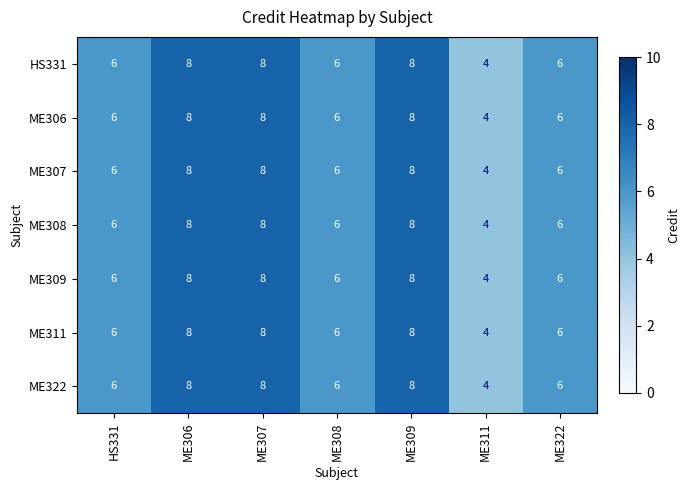

Read the ME311 value at ME311.

4